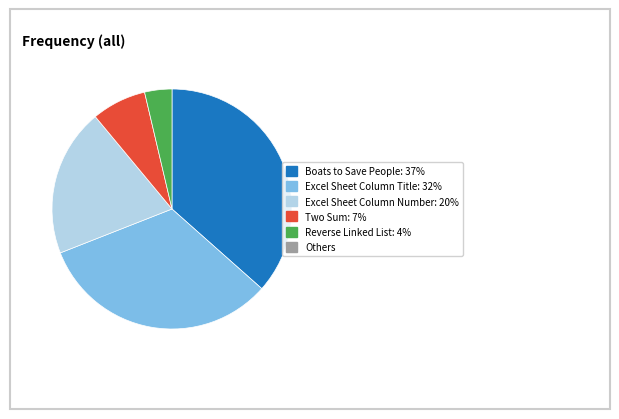

How many segments does this pie chart have?

5